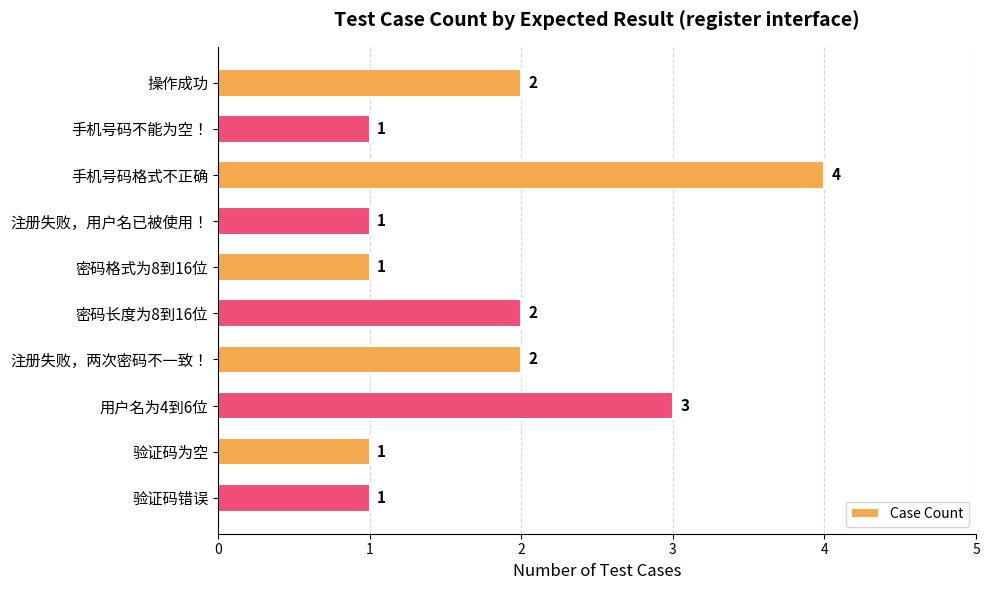

What is the ratio of the value at 注册失败，两次密码不一致！ to the value at 手机号码格式不正确?

0.5